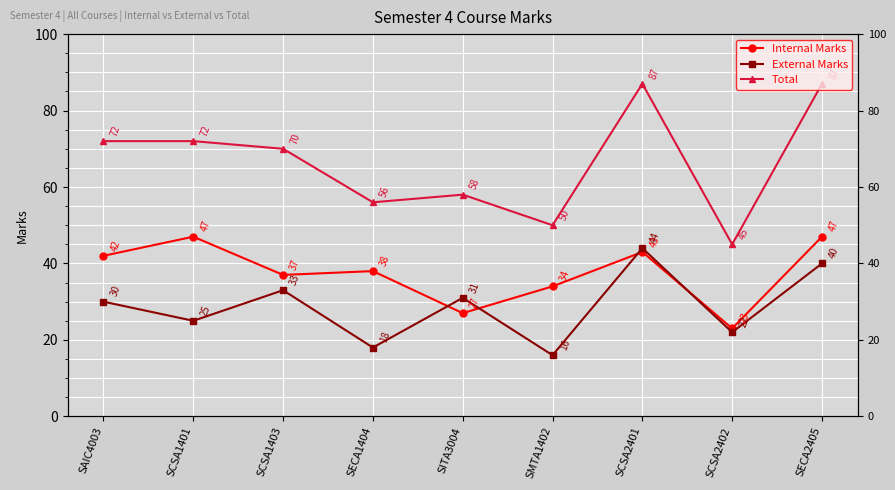

How many values in the External Marks series are below 30?

4